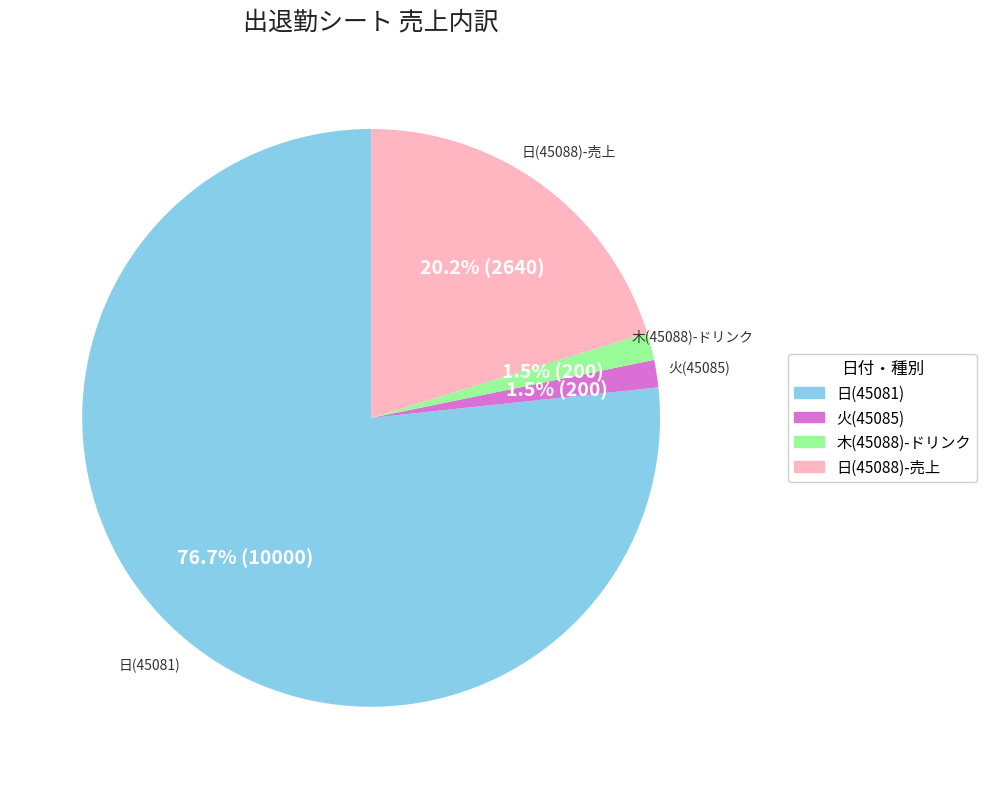

How many slices are in this pie chart?

4